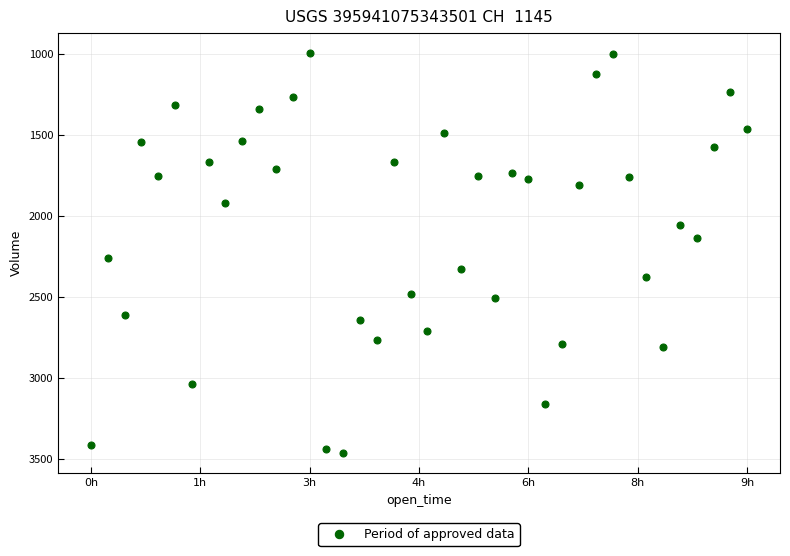

What Y value in the scatter plot is closest to 2230?

2262.2